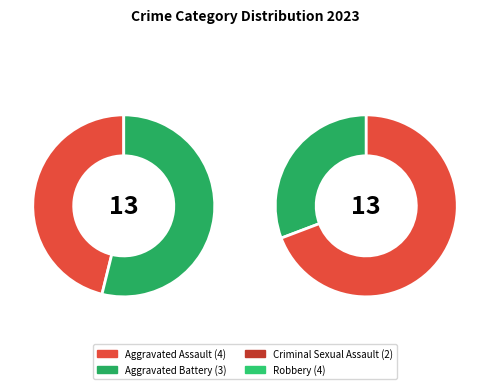

Is there a majority slice in this chart?

No